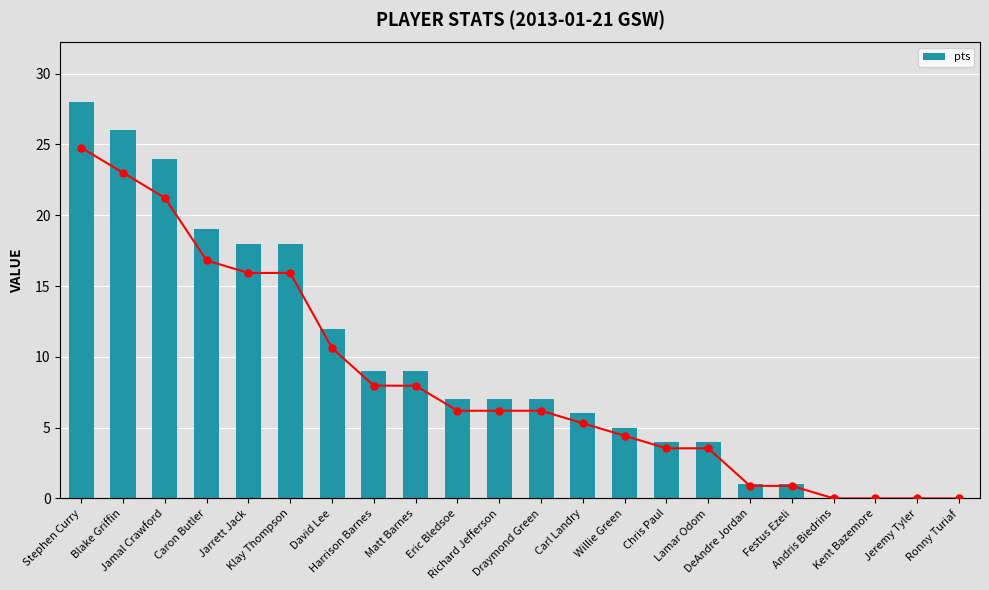

Which series has the largest range (max minus min)?

pts